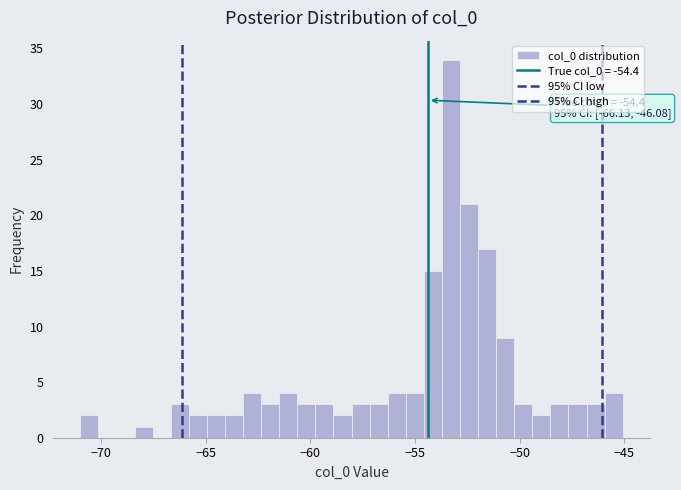

Around what value on the x-axis is the tallest bar? Give the approximate position of its centre, as read against the axis.

-53.5